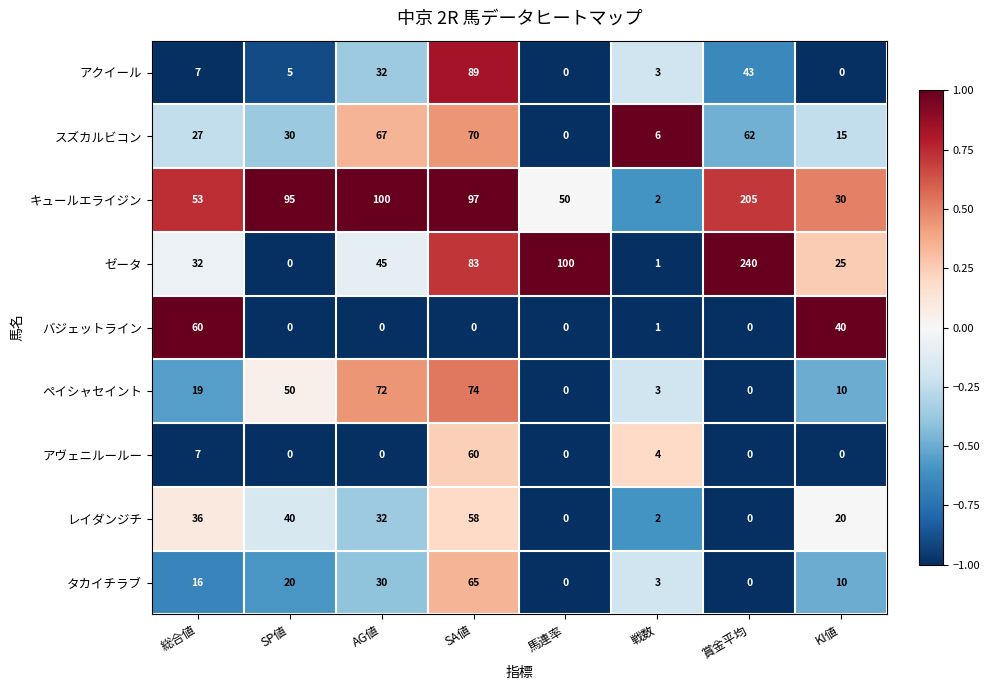

What value does the ゼータ series have at KI値, to the nearest 5?

25